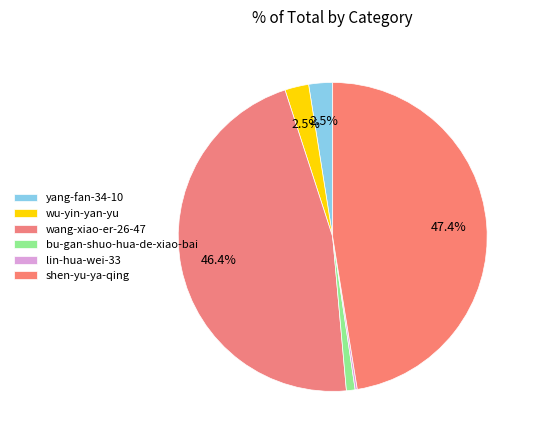

What is the ratio of the value at shen-yu-ya-qing to the value at wu-yin-yan-yu?

19.0